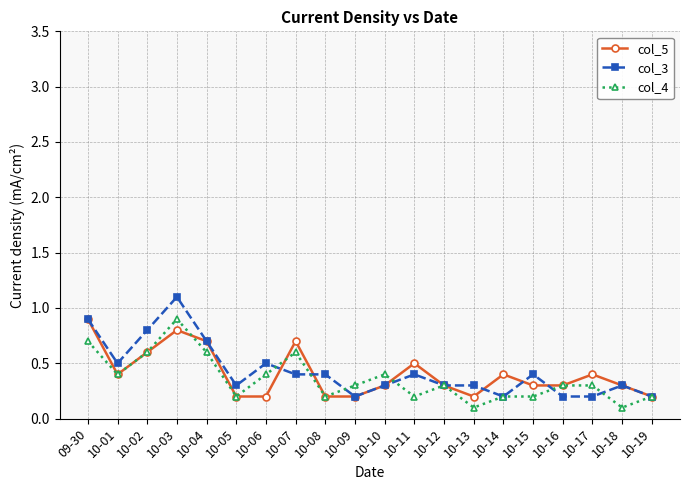

What is the total value across all series at 10-15?

0.9